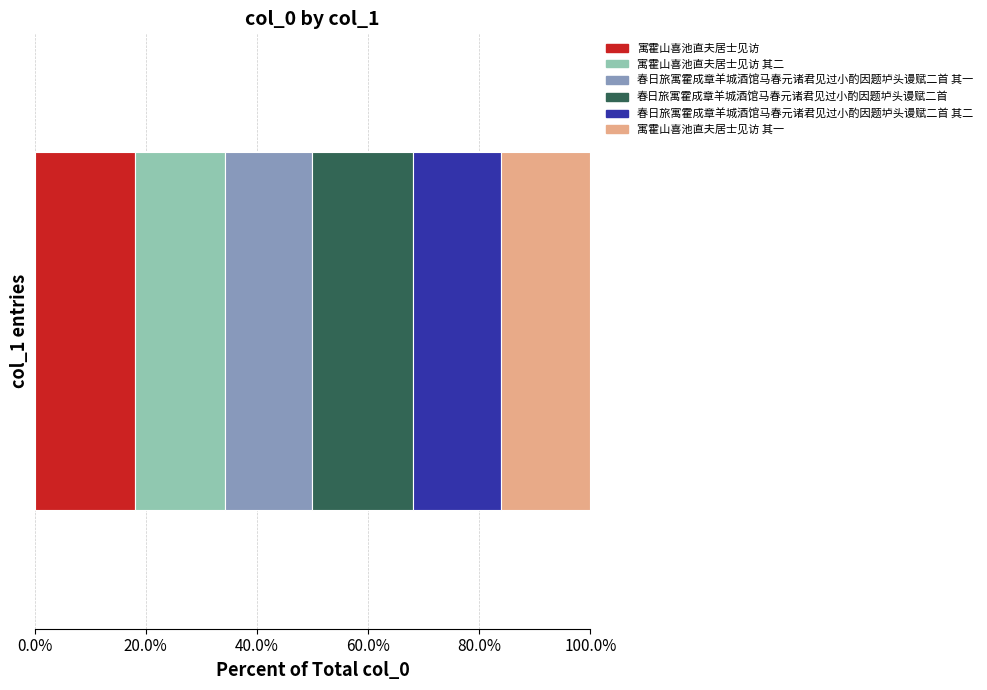

What are all the series names shown in the legend?

寓霍山喜池直夫居士见访, 寓霍山喜池直夫居士见访 其二, 春日旅寓霍成章羊城酒馆马春元诸君见过小酌因题垆头谩赋二首 其一, 春日旅寓霍成章羊城酒馆马春元诸君见过小酌因题垆头谩赋二首, 春日旅寓霍成章羊城酒馆马春元诸君见过小酌因题垆头谩赋二首 其二, 寓霍山喜池直夫居士见访 其一